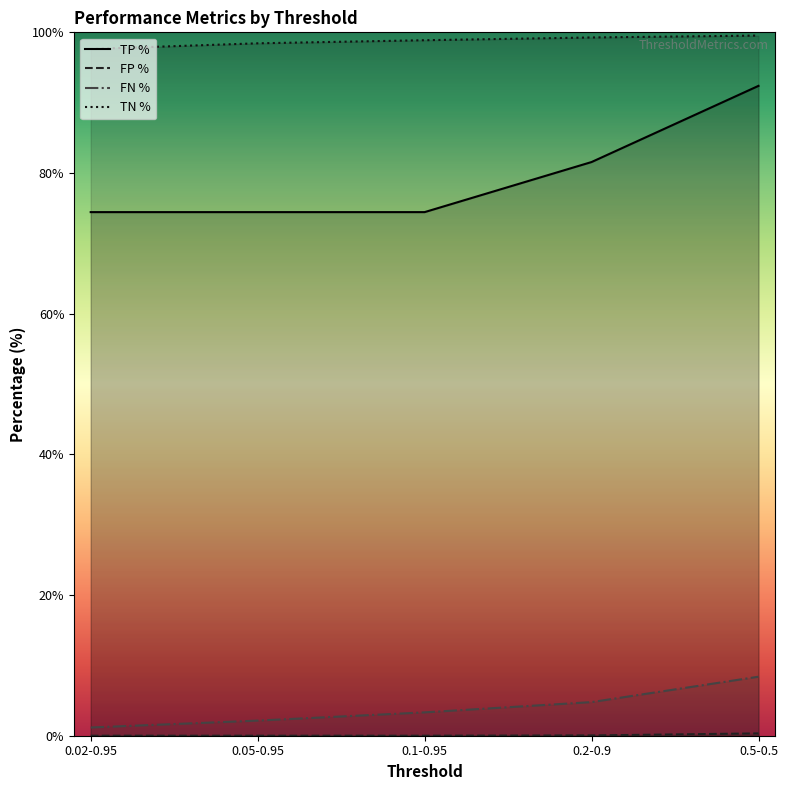

The FP % series shows 0.1 at 0.2-0.9. True or false?

False